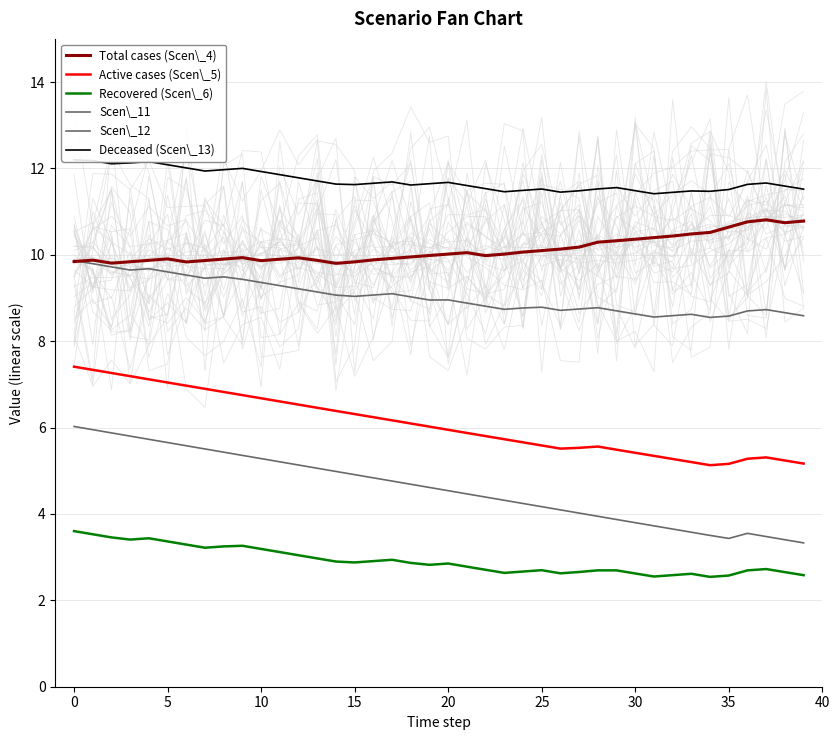

Is it true that Active cases (Scen\_5) equals 2.7 at 37?

False